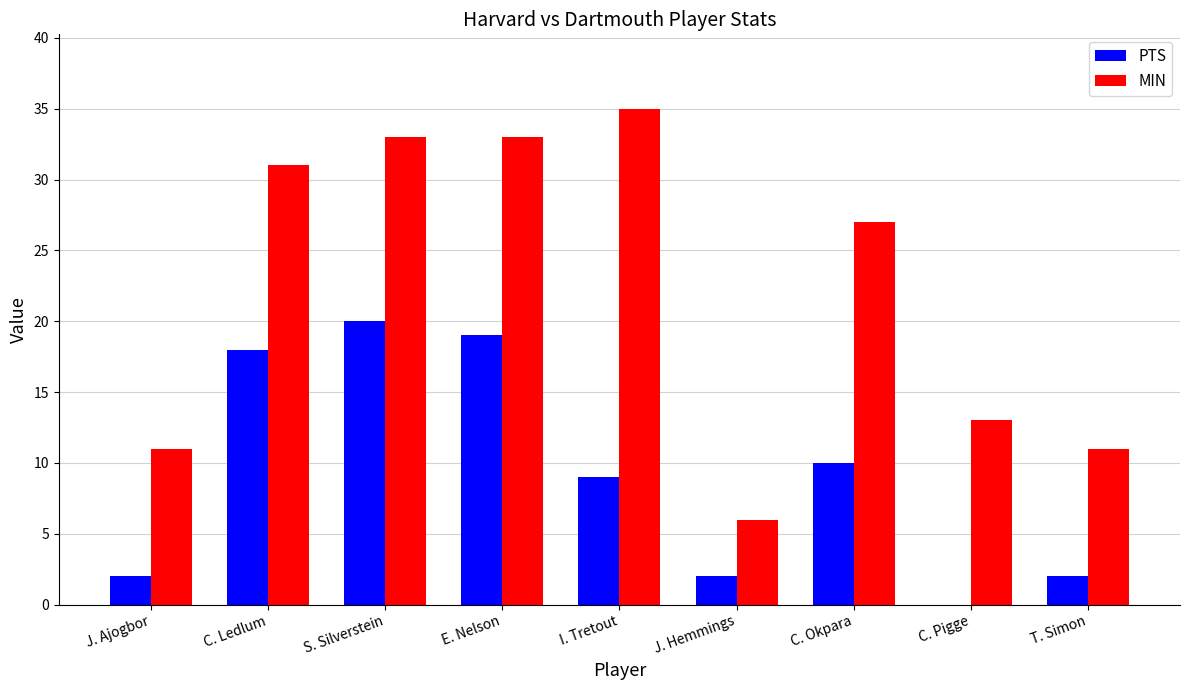

At which label is PTS closest to 10?

C. Okpara